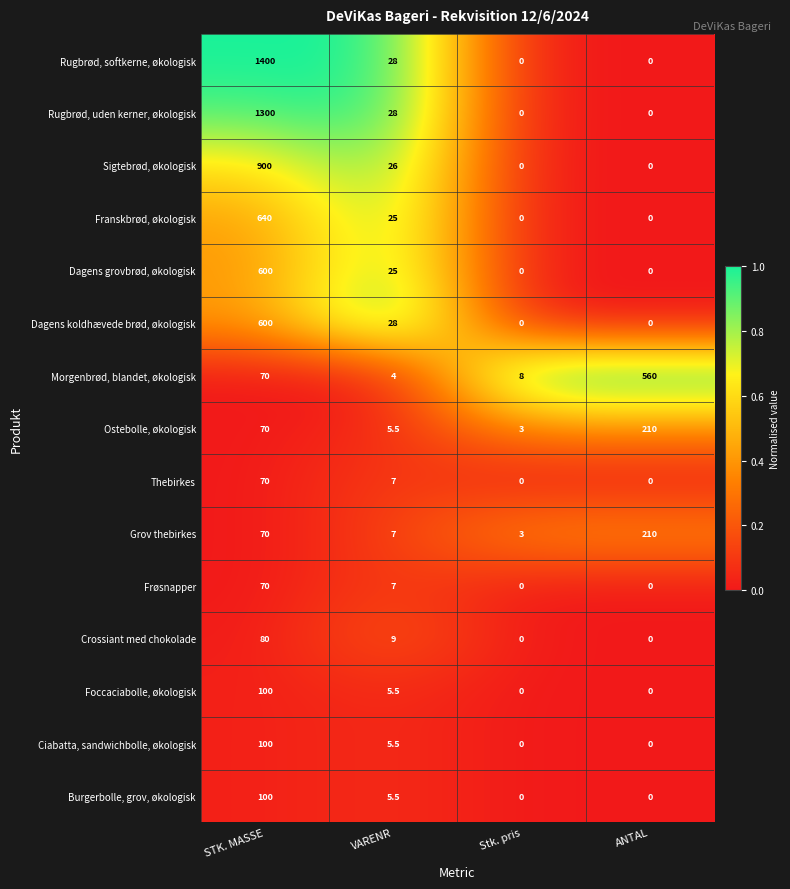

What is the difference between the Frøsnapper values at Stk. pris and STK. MASSE?

70.0